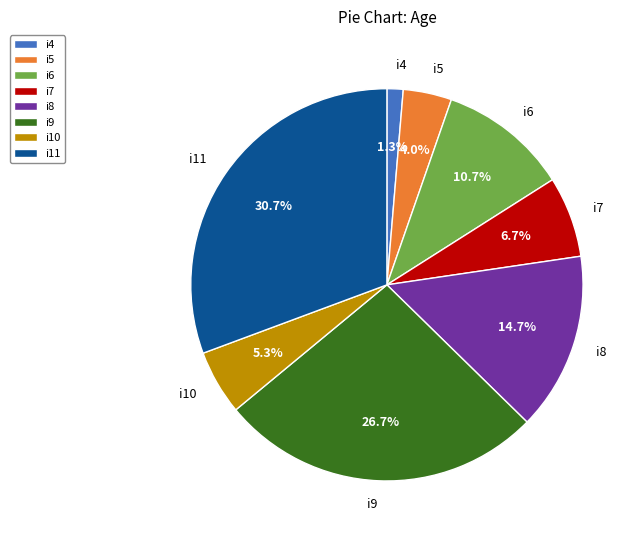

Is there a majority slice in this chart?

No